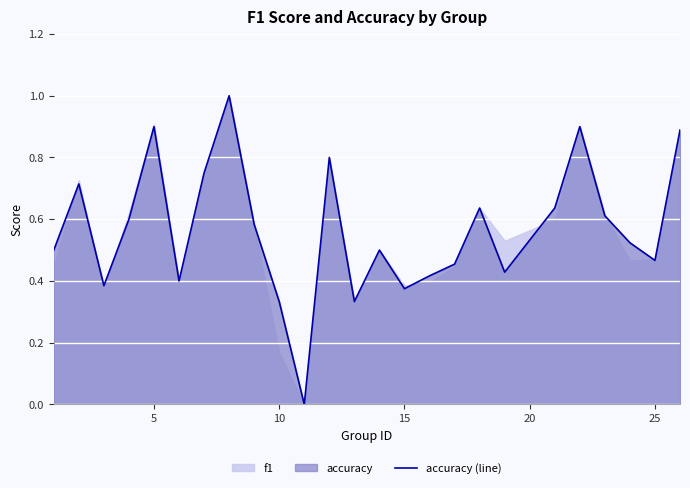

True or false: there are more than 1 points higher than both neighbors.

True